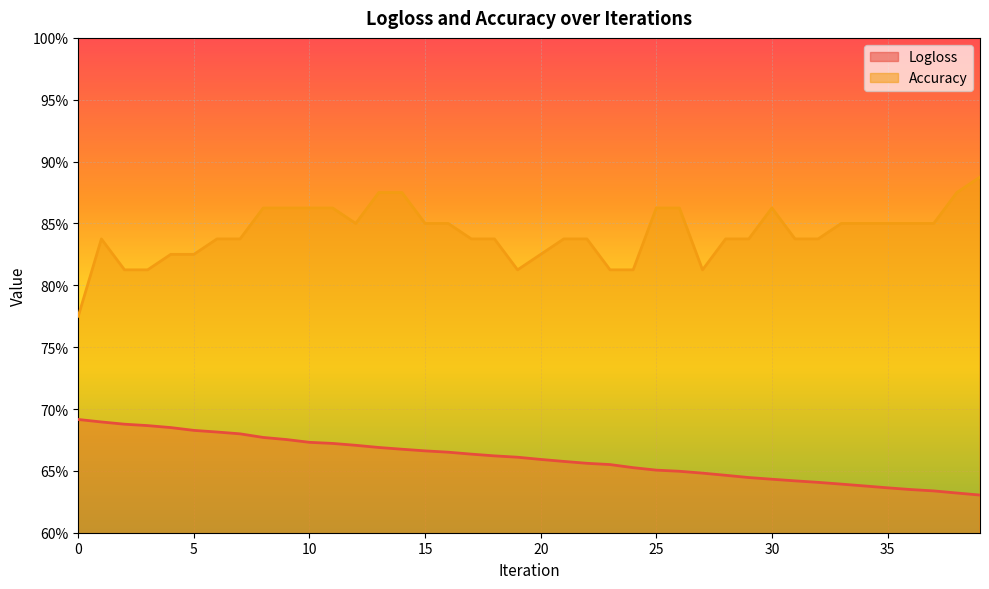

What are all the series names shown in the legend?

Logloss, Accuracy